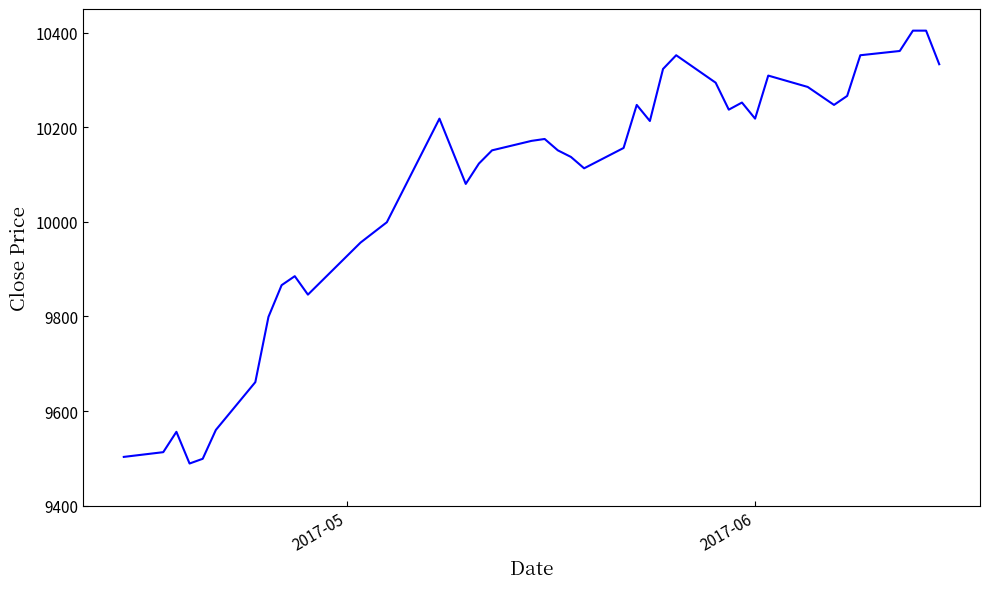

What is the smallest value displayed?

9489